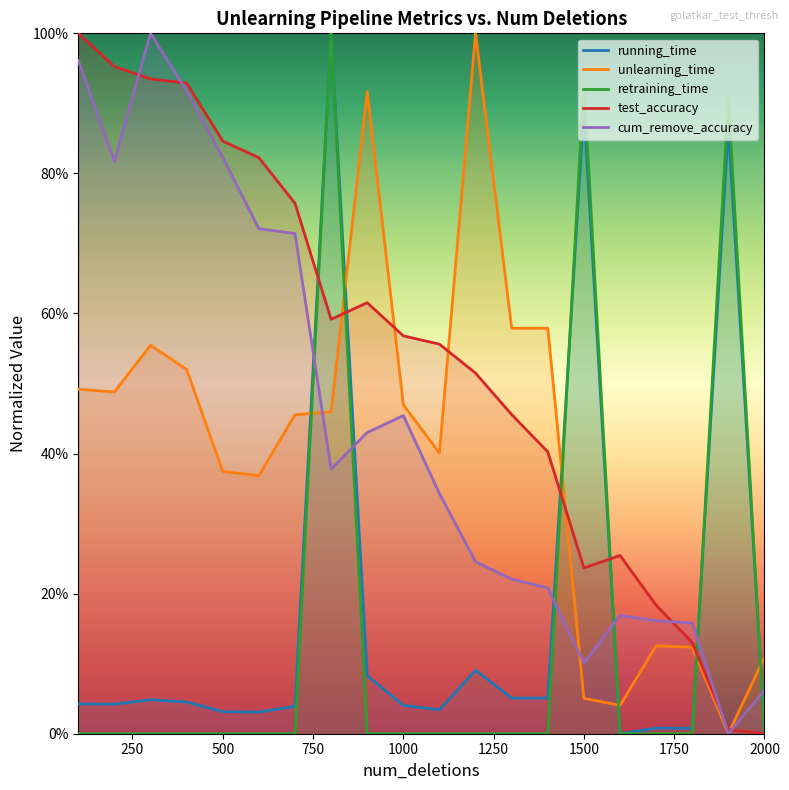

How many series are shown in this chart?

5